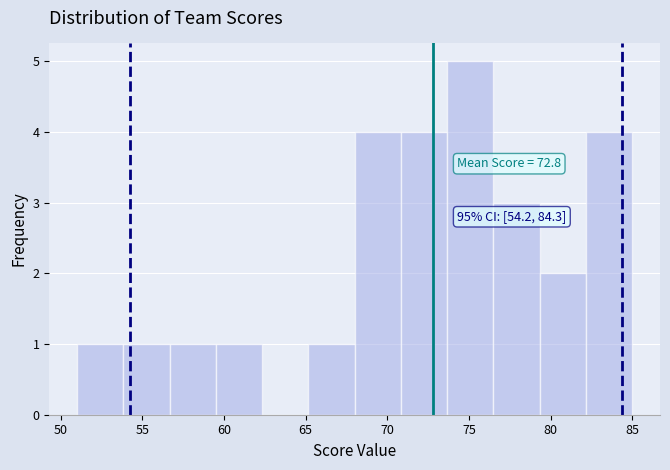

Over which range of the x-axis is the bar tallest?

73.5 to 76.5